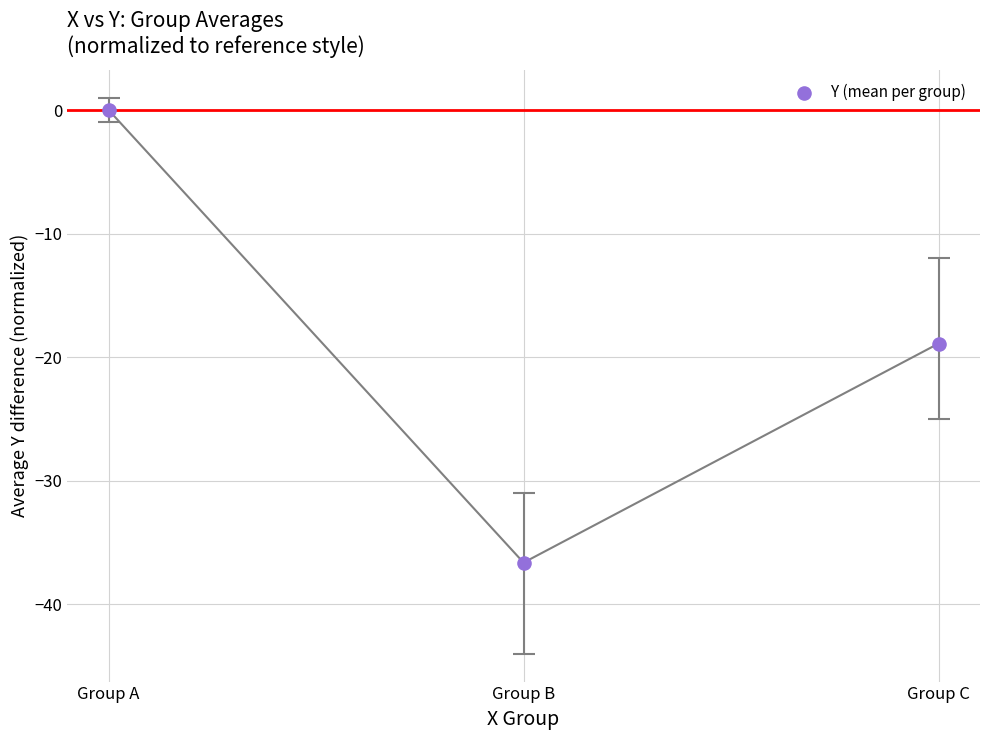

What Y value in the scatter plot is closest to -18?

-18.9